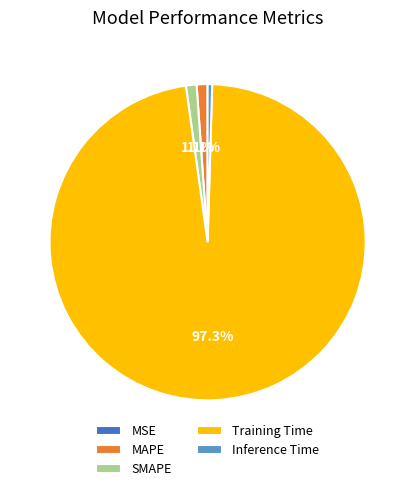

The Inference Time slice represents 0% of the pie. True or false?

True